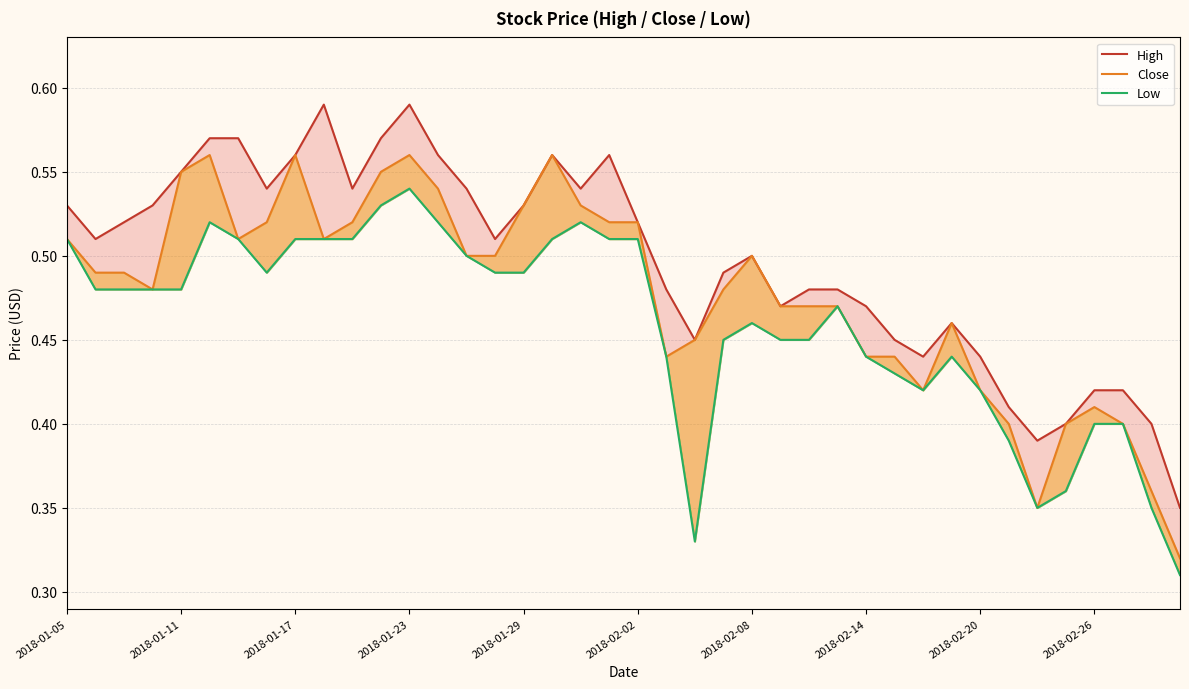

How many data points does each series have?

40